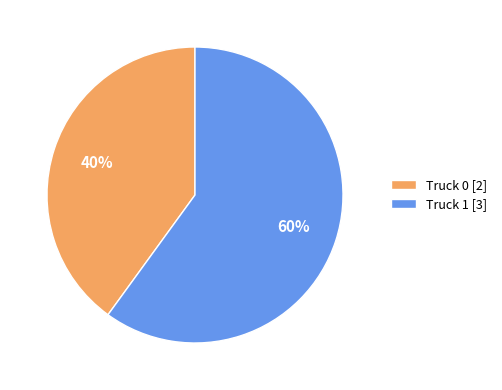

To the nearest percent, what portion does Truck 1 represent?

60%